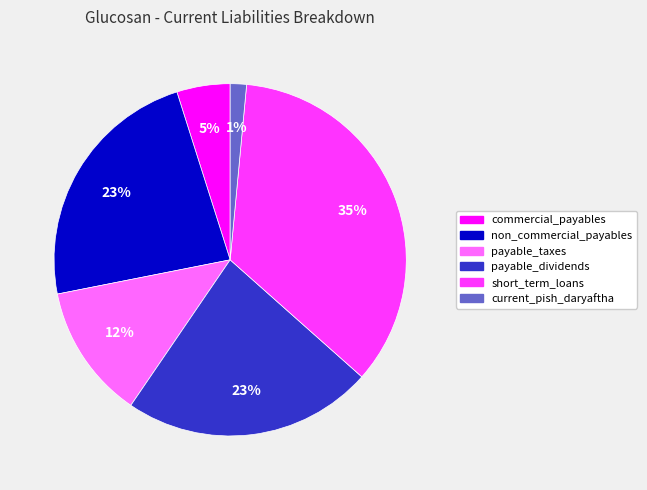

Combined, do short_term_loans and commercial_payables account for over 50%?

No